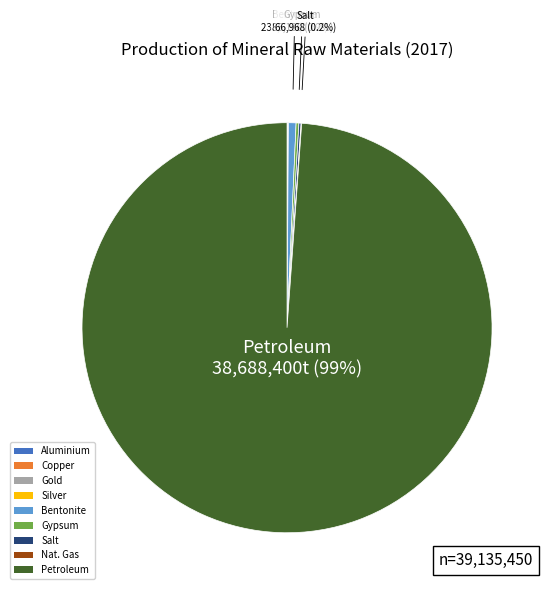

What percentage is NOT represented by Petroleum?

1.1%